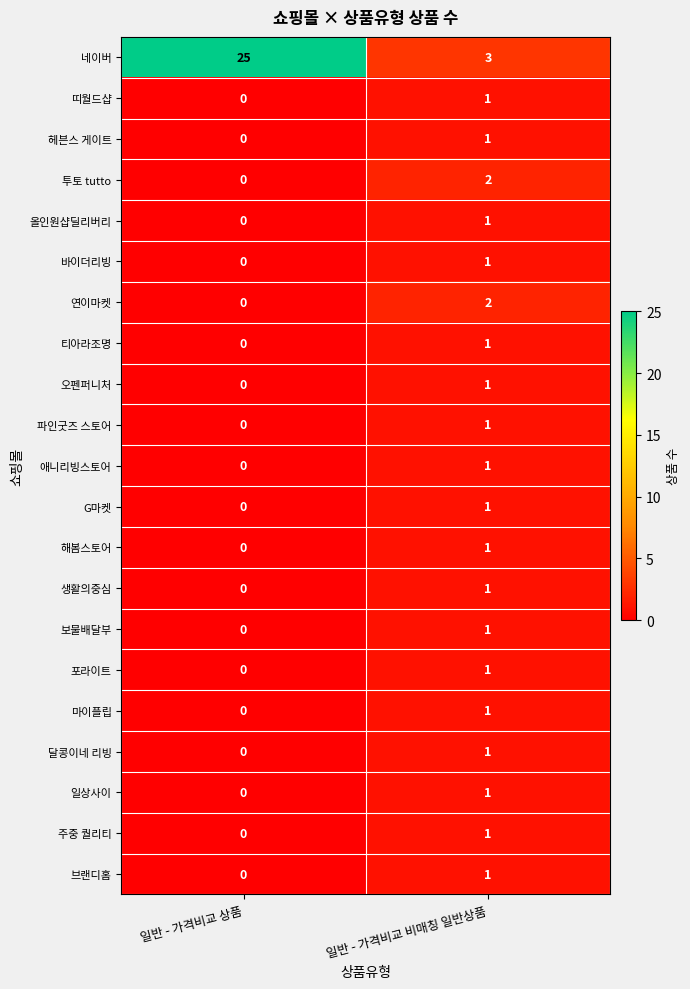

Which series has the largest total across all categories?

네이버